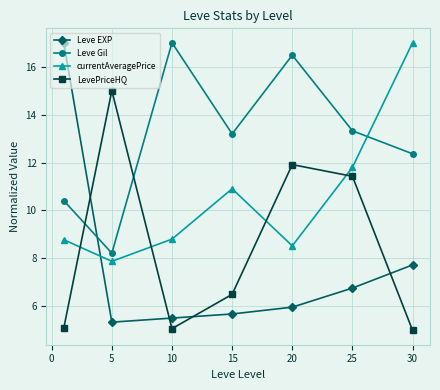

What is the value of the Leve Gil point at the 1st from the left?

10.4